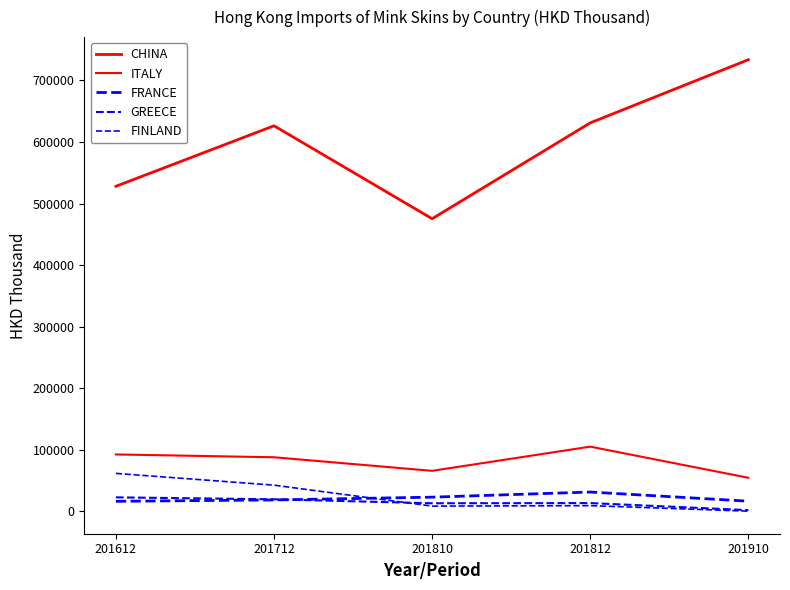

True or false: ITALY and GREECE intersect in this chart.

False